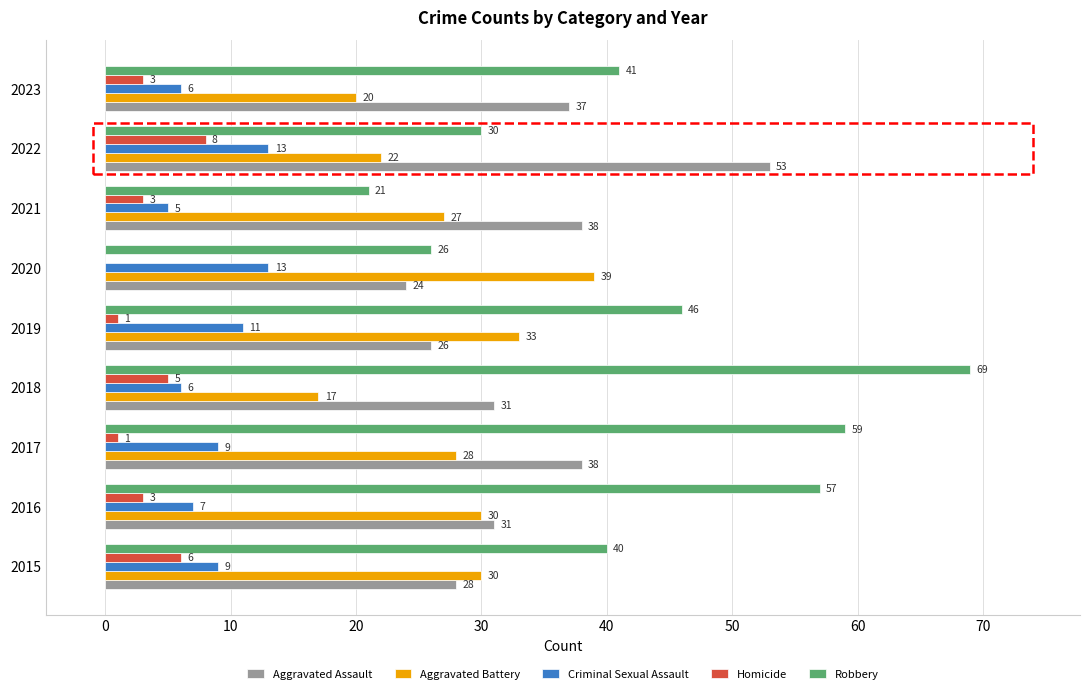

The Aggravated Assault series shows 8 at 2023. True or false?

False